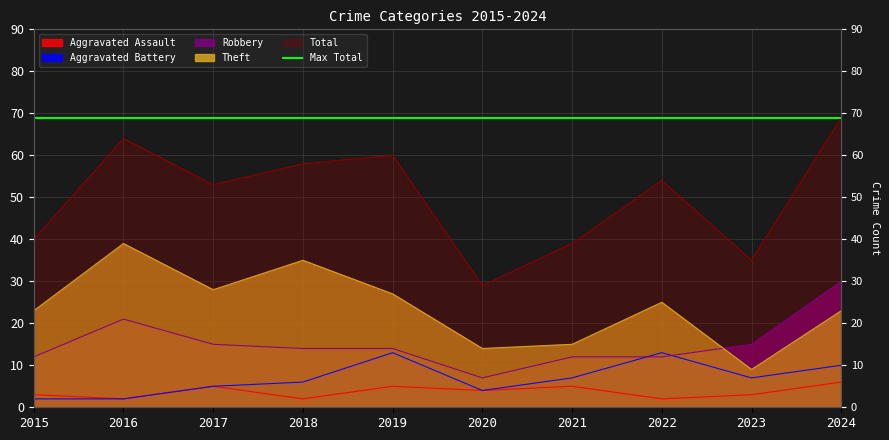

Rank the categories by Aggravated Battery value from lowest to highest.

2015, 2016, 2020, 2017, 2018, 2021, 2023, 2024, 2019, 2022